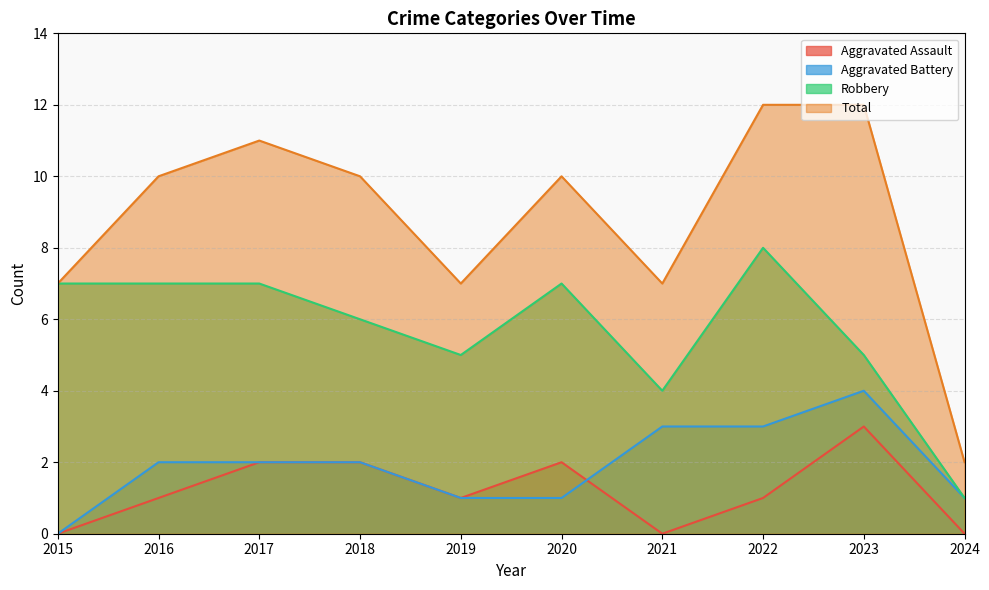

Reading left to right, transcribe all the data shown in this chart.

Aggravated Assault: 2015=0	2016=1	2017=2	2018=2	2019=1	2020=2	2021=0	2022=1	2023=3	2024=0
Aggravated Battery: 2015=0	2016=2	2017=2	2018=2	2019=1	2020=1	2021=3	2022=3	2023=4	2024=1
Robbery: 2015=7	2016=7	2017=7	2018=6	2019=5	2020=7	2021=4	2022=8	2023=5	2024=1
Total: 2015=7	2016=10	2017=11	2018=10	2019=7	2020=10	2021=7	2022=12	2023=12	2024=2